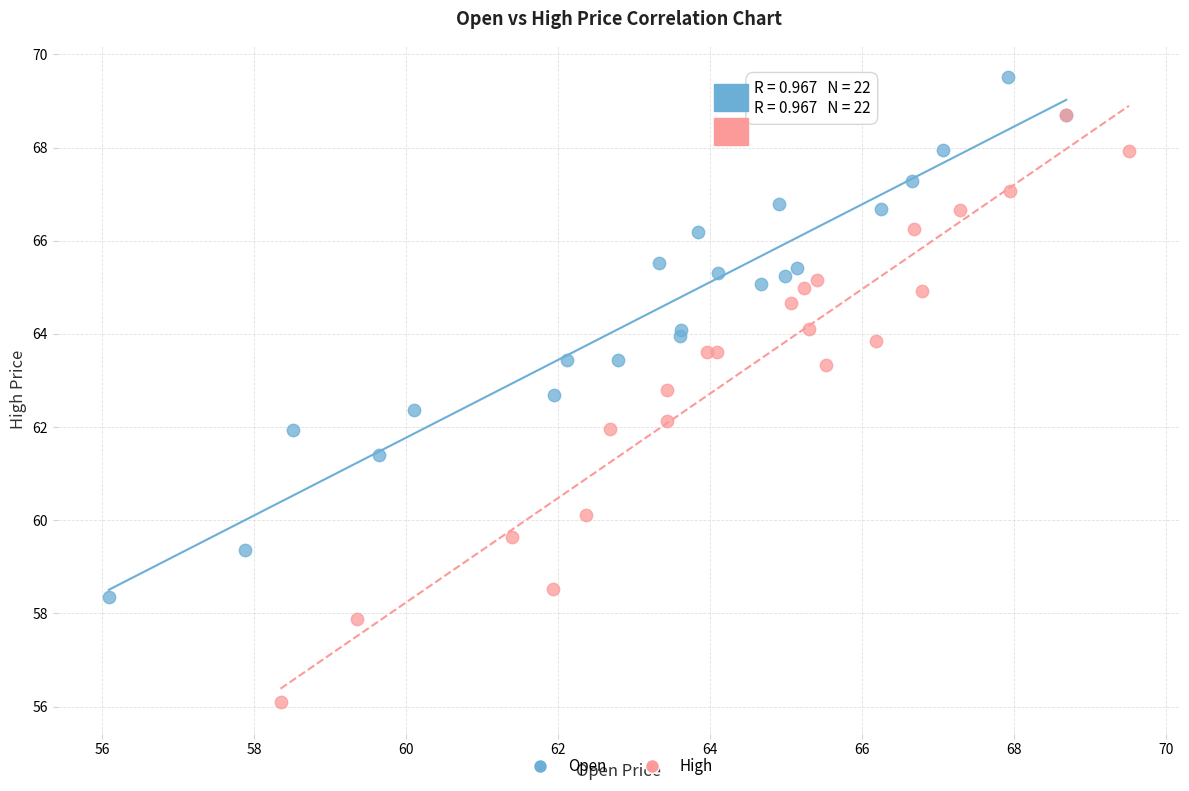

Which series reaches the minimum Y coordinate?

High